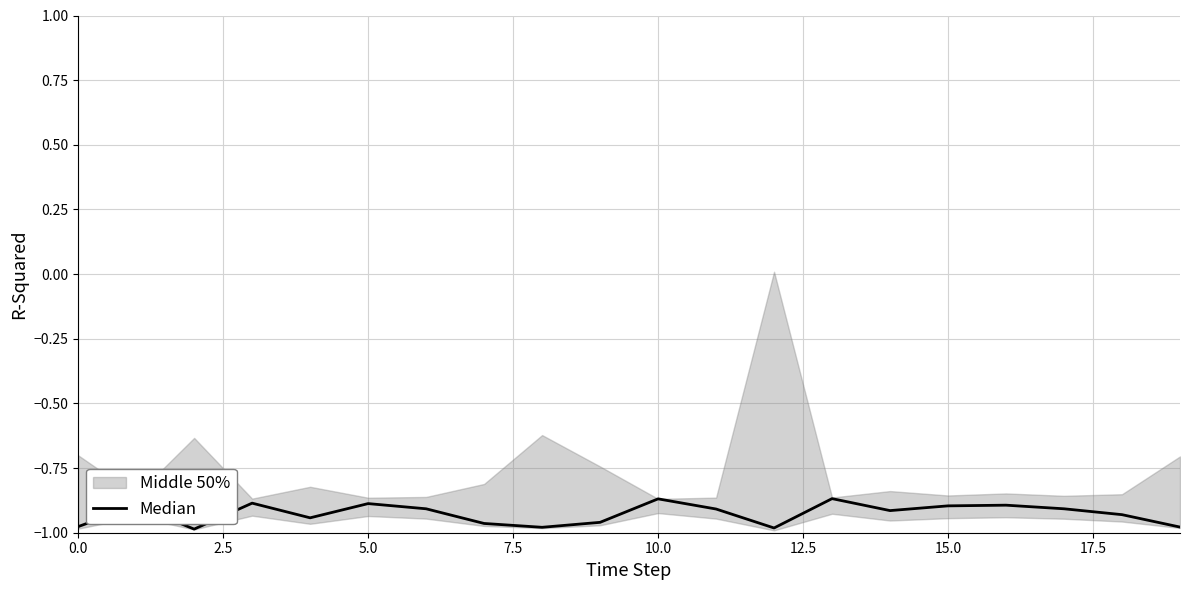

What is the greatest value displayed?

-0.9